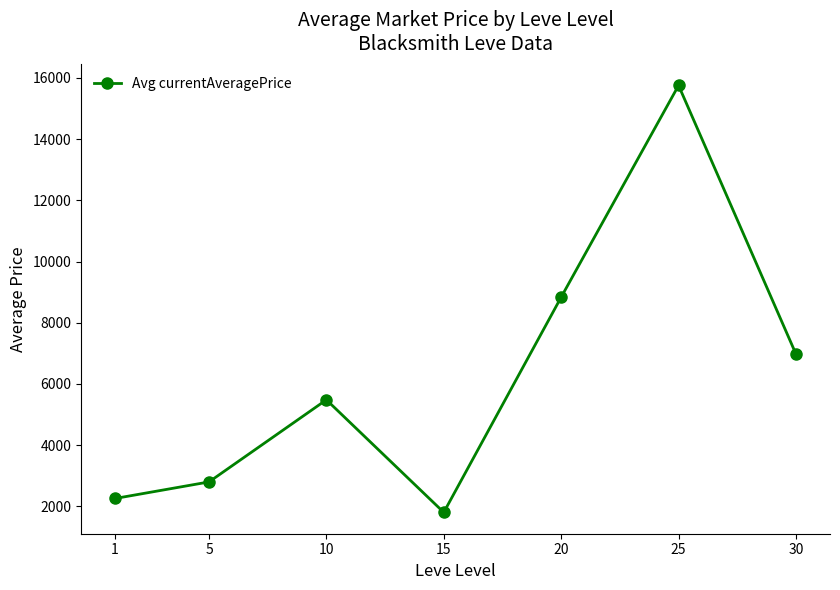

At which label does the data first exceed 5481?

10